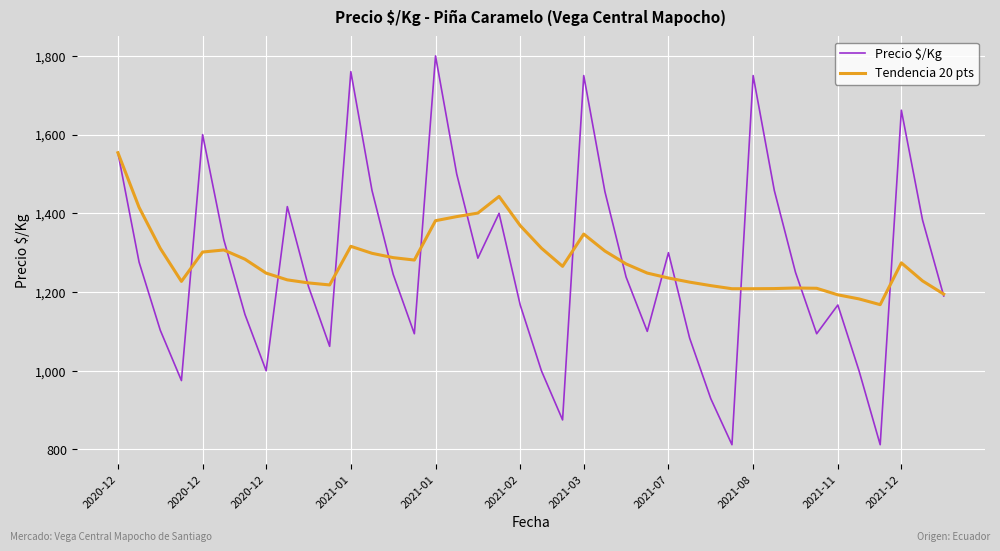

What is the minimum value shown in the chart?

812.0